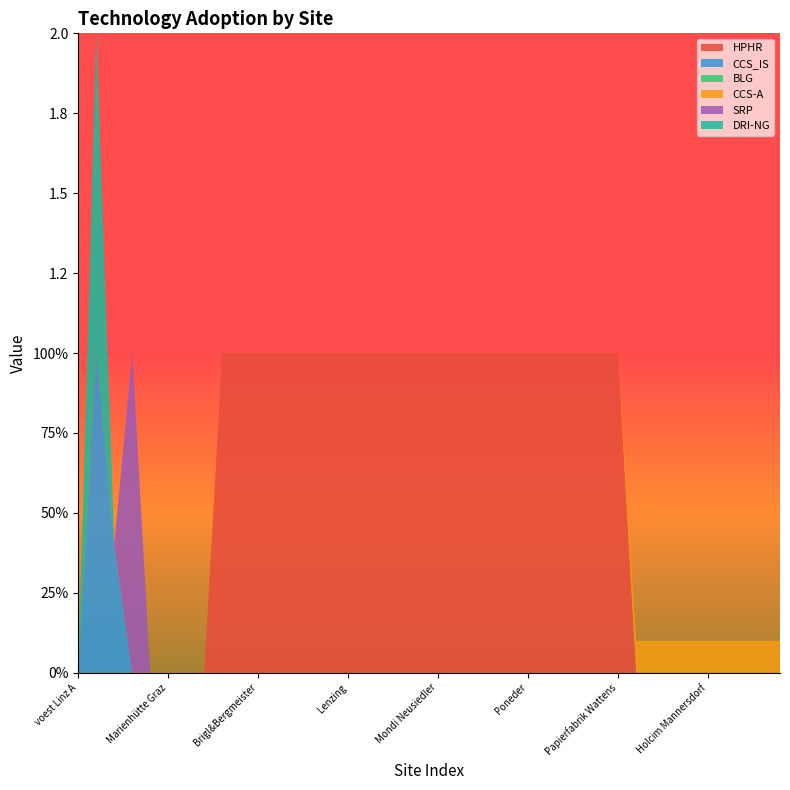

Reading right to left, what are all the values shown in this chart?

HPHR: Schretter=0.0	Leube=0.0	Kirchdorfer=0.0	Holcim Retznei=0.0	Holcim Mannersdorf=0.0	Danucem=0.0	Baumit=0.0	Alpacem Peggau=0.0	Alpacem Wietersdorf=0.0	Papierfabrik Wattens=1.0	UPM-Kymmene=1.0	Salzer Papier=1.0	Rondo Ganahl=1.0	Profümed=1.0	Poneder=1.0	Zellstoff Pöls=1.0	Norske Skog=1.0	Smurfit Kappa=1.0	Ybbstaler=1.0	Mondi Neusiedler=1.0	Mondi Frantschach=1.0	Merckens=1.0	Mayr-Meinhof Karton=1.0	Lenzing Papier=1.0	Lenzing=1.0	Laakirchen Papier=1.0	W. Hamburger=1.0	Dr. Feuerstein=1.0	Essity Austria=1.0	Brigl&Bergmeister=1.0	AustroCell Hallein=1.0	Sappi Gratkorn=1.0	Breitendorf=0.0	Böhler Edelstahl=0.0	Marienhütte Graz=0.0	voest Donawitz B=0.0	voest Donawitz A=0.0	voest Linz C=0.0	voest Linz B=0.0	voest Linz A=0.0
CCS_IS: Schretter=0.0	Leube=0.0	Kirchdorfer=0.0	Holcim Retznei=0.0	Holcim Mannersdorf=0.0	Danucem=0.0	Baumit=0.0	Alpacem Peggau=0.0	Alpacem Wietersdorf=0.0	Papierfabrik Wattens=0.0	UPM-Kymmene=0.0	Salzer Papier=0.0	Rondo Ganahl=0.0	Profümed=0.0	Poneder=0.0	Zellstoff Pöls=0.0	Norske Skog=0.0	Smurfit Kappa=0.0	Ybbstaler=0.0	Mondi Neusiedler=0.0	Mondi Frantschach=0.0	Merckens=0.0	Mayr-Meinhof Karton=0.0	Lenzing Papier=0.0	Lenzing=0.0	Laakirchen Papier=0.0	W. Hamburger=0.0	Dr. Feuerstein=0.0	Essity Austria=0.0	Brigl&Bergmeister=0.0	AustroCell Hallein=0.0	Sappi Gratkorn=0.0	Breitendorf=0.0	Böhler Edelstahl=0.0	Marienhütte Graz=0.0	voest Donawitz B=0.0	voest Donawitz A=0.0	voest Linz C=0.4	voest Linz B=1.0	voest Linz A=0.0
BLG: Schretter=0.0	Leube=0.0	Kirchdorfer=0.0	Holcim Retznei=0.0	Holcim Mannersdorf=0.0	Danucem=0.0	Baumit=0.0	Alpacem Peggau=0.0	Alpacem Wietersdorf=0.0	Papierfabrik Wattens=0.0	UPM-Kymmene=0.0	Salzer Papier=0.0	Rondo Ganahl=0.0	Profümed=0.0	Poneder=0.0	Zellstoff Pöls=0.0	Norske Skog=0.0	Smurfit Kappa=0.0	Ybbstaler=0.0	Mondi Neusiedler=0.0	Mondi Frantschach=0.0	Merckens=0.0	Mayr-Meinhof Karton=0.0	Lenzing Papier=0.0	Lenzing=0.0	Laakirchen Papier=0.0	W. Hamburger=0.0	Dr. Feuerstein=0.0	Essity Austria=0.0	Brigl&Bergmeister=0.0	AustroCell Hallein=0.0	Sappi Gratkorn=0.0	Breitendorf=0.0	Böhler Edelstahl=0.0	Marienhütte Graz=0.0	voest Donawitz B=0.0	voest Donawitz A=0.0	voest Linz C=0.0	voest Linz B=0.0	voest Linz A=0.0
CCS-A: Schretter=0.1	Leube=0.1	Kirchdorfer=0.1	Holcim Retznei=0.1	Holcim Mannersdorf=0.1	Danucem=0.1	Baumit=0.1	Alpacem Peggau=0.1	Alpacem Wietersdorf=0.1	Papierfabrik Wattens=0.0	UPM-Kymmene=0.0	Salzer Papier=0.0	Rondo Ganahl=0.0	Profümed=0.0	Poneder=0.0	Zellstoff Pöls=0.0	Norske Skog=0.0	Smurfit Kappa=0.0	Ybbstaler=0.0	Mondi Neusiedler=0.0	Mondi Frantschach=0.0	Merckens=0.0	Mayr-Meinhof Karton=0.0	Lenzing Papier=0.0	Lenzing=0.0	Laakirchen Papier=0.0	W. Hamburger=0.0	Dr. Feuerstein=0.0	Essity Austria=0.0	Brigl&Bergmeister=0.0	AustroCell Hallein=0.0	Sappi Gratkorn=0.0	Breitendorf=0.0	Böhler Edelstahl=0.0	Marienhütte Graz=0.0	voest Donawitz B=0.0	voest Donawitz A=0.0	voest Linz C=0.0	voest Linz B=0.0	voest Linz A=0.0
SRP: Schretter=0.0	Leube=0.0	Kirchdorfer=0.0	Holcim Retznei=0.0	Holcim Mannersdorf=0.0	Danucem=0.0	Baumit=0.0	Alpacem Peggau=0.0	Alpacem Wietersdorf=0.0	Papierfabrik Wattens=0.0	UPM-Kymmene=0.0	Salzer Papier=0.0	Rondo Ganahl=0.0	Profümed=0.0	Poneder=0.0	Zellstoff Pöls=0.0	Norske Skog=0.0	Smurfit Kappa=0.0	Ybbstaler=0.0	Mondi Neusiedler=0.0	Mondi Frantschach=0.0	Merckens=0.0	Mayr-Meinhof Karton=0.0	Lenzing Papier=0.0	Lenzing=0.0	Laakirchen Papier=0.0	W. Hamburger=0.0	Dr. Feuerstein=0.0	Essity Austria=0.0	Brigl&Bergmeister=0.0	AustroCell Hallein=0.0	Sappi Gratkorn=0.0	Breitendorf=0.0	Böhler Edelstahl=0.0	Marienhütte Graz=0.0	voest Donawitz B=0.0	voest Donawitz A=1.0	voest Linz C=0.0	voest Linz B=0.0	voest Linz A=0.0
DRI-NG: Schretter=0.0	Leube=0.0	Kirchdorfer=0.0	Holcim Retznei=0.0	Holcim Mannersdorf=0.0	Danucem=0.0	Baumit=0.0	Alpacem Peggau=0.0	Alpacem Wietersdorf=0.0	Papierfabrik Wattens=0.0	UPM-Kymmene=0.0	Salzer Papier=0.0	Rondo Ganahl=0.0	Profümed=0.0	Poneder=0.0	Zellstoff Pöls=0.0	Norske Skog=0.0	Smurfit Kappa=0.0	Ybbstaler=0.0	Mondi Neusiedler=0.0	Mondi Frantschach=0.0	Merckens=0.0	Mayr-Meinhof Karton=0.0	Lenzing Papier=0.0	Lenzing=0.0	Laakirchen Papier=0.0	W. Hamburger=0.0	Dr. Feuerstein=0.0	Essity Austria=0.0	Brigl&Bergmeister=0.0	AustroCell Hallein=0.0	Sappi Gratkorn=0.0	Breitendorf=0.0	Böhler Edelstahl=0.0	Marienhütte Graz=0.0	voest Donawitz B=0.0	voest Donawitz A=0.0	voest Linz C=0.0	voest Linz B=1.0	voest Linz A=0.0